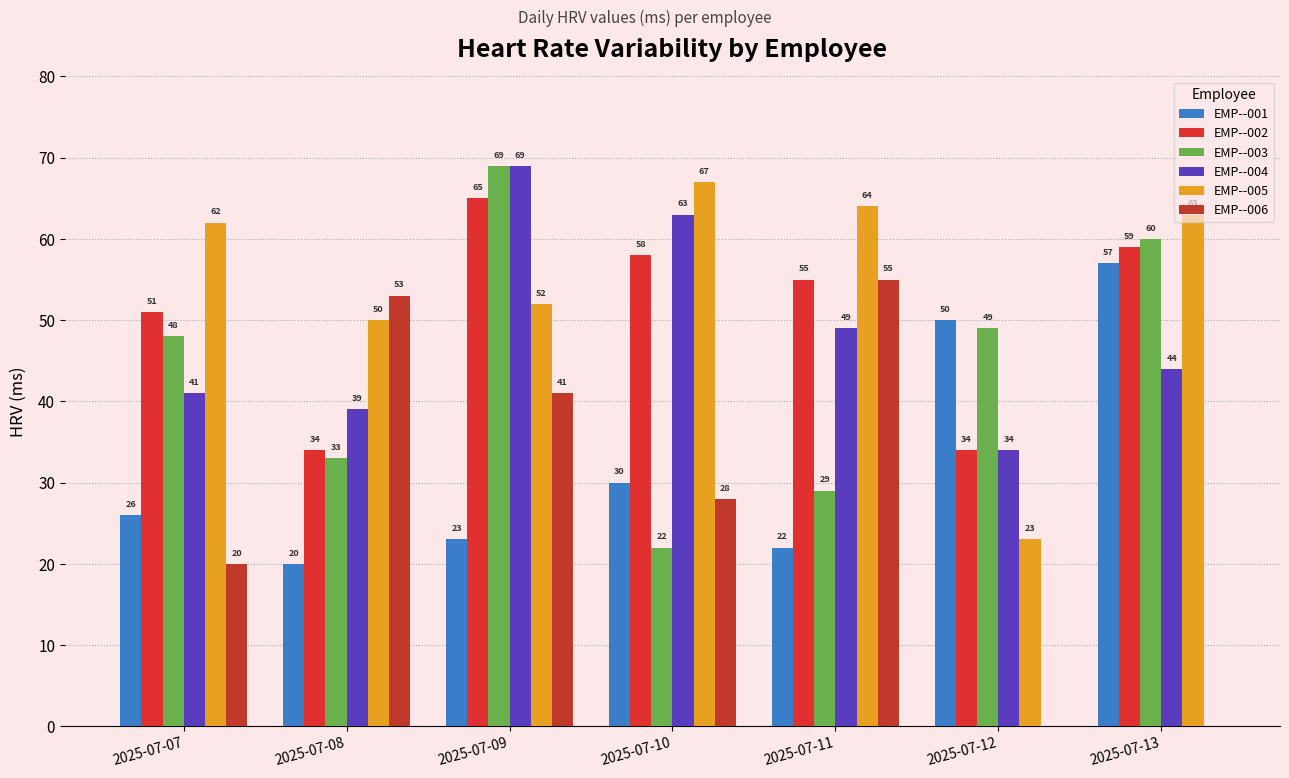

What is the average value of the EMP--004 series?

48